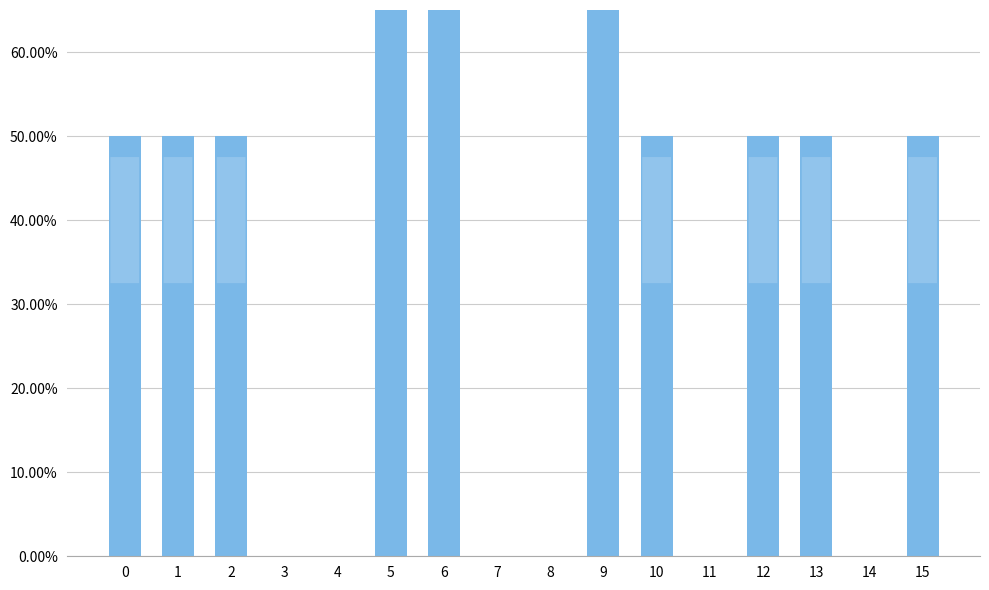

Which has a higher value, 14 or 13?

13